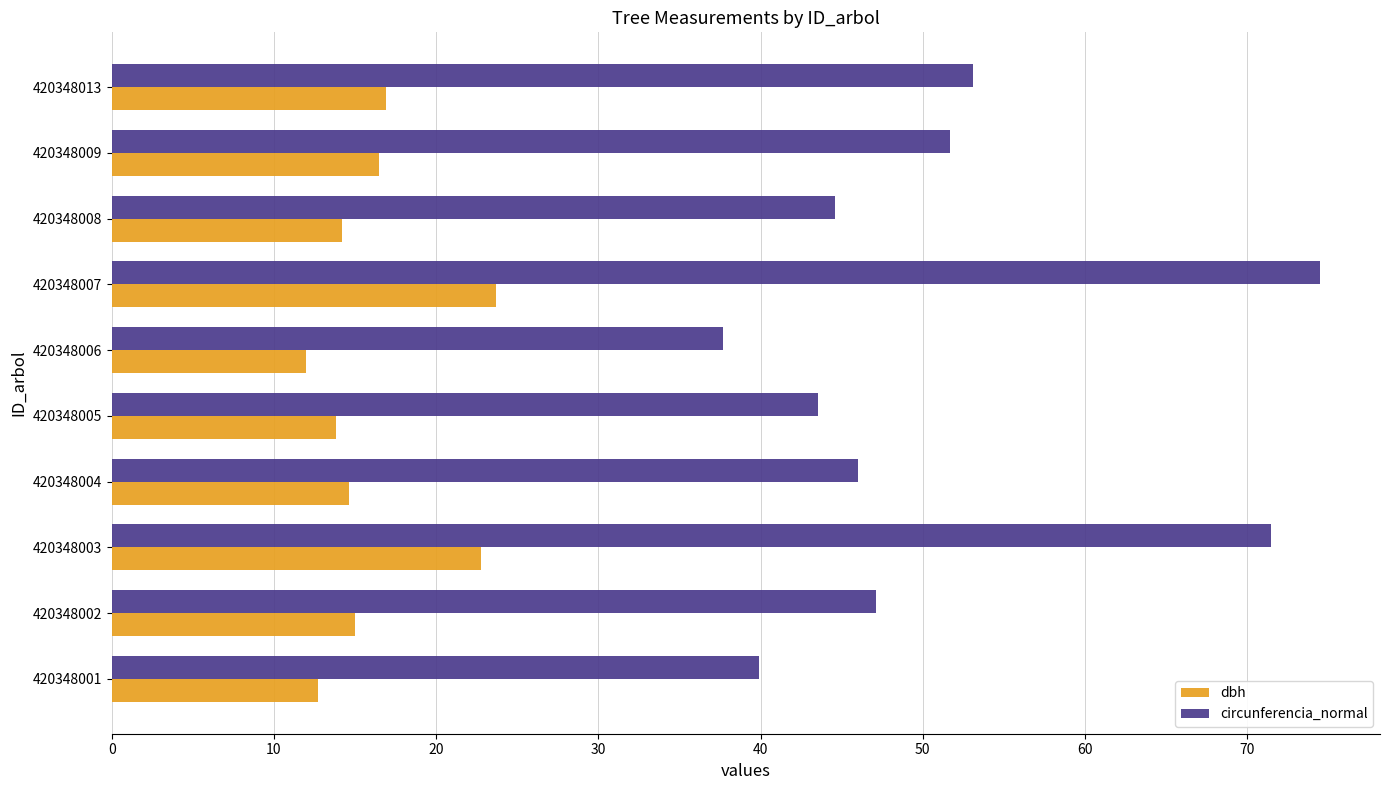

How many series are shown in this chart?

2